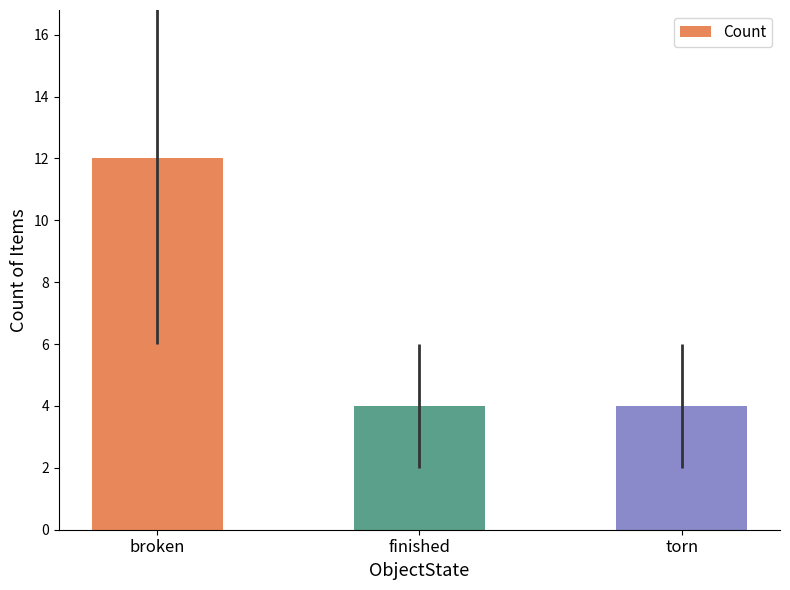

At which category does the chart reach its peak across all series?

broken